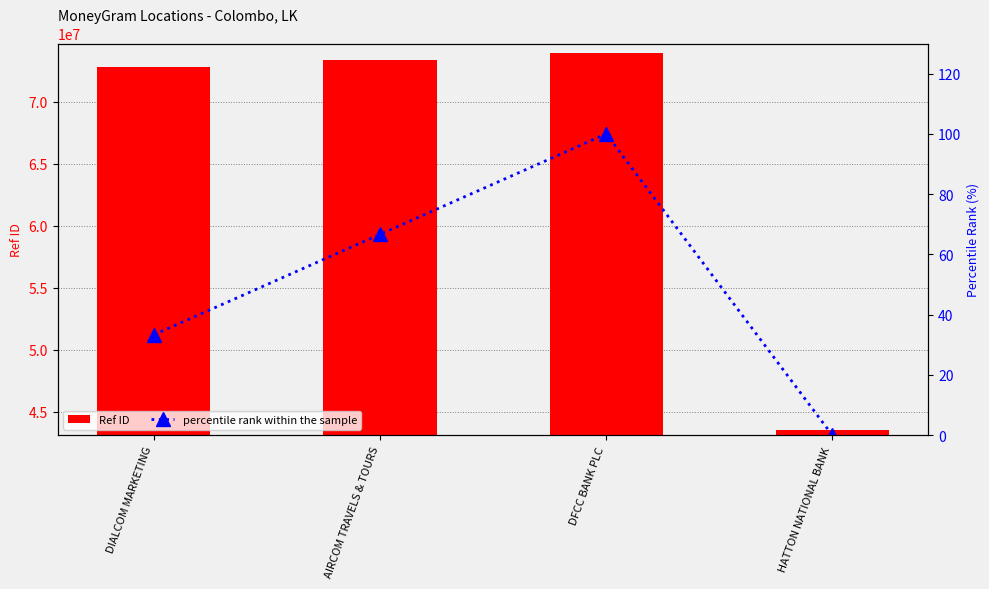

How many data points in Ref ID are less than 73345682?

2